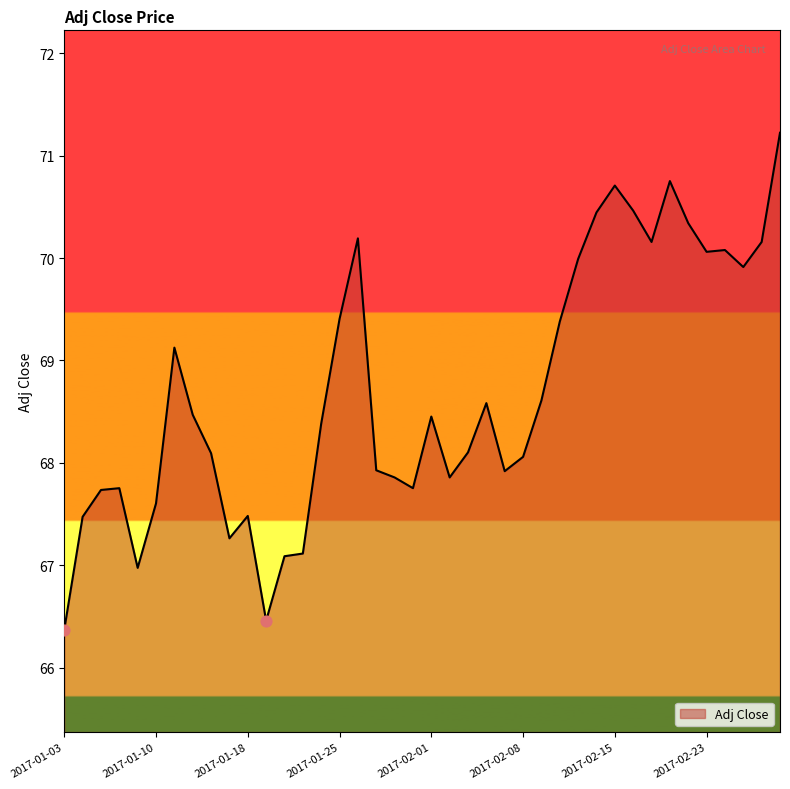

What is the maximum value shown in the chart?

71.2